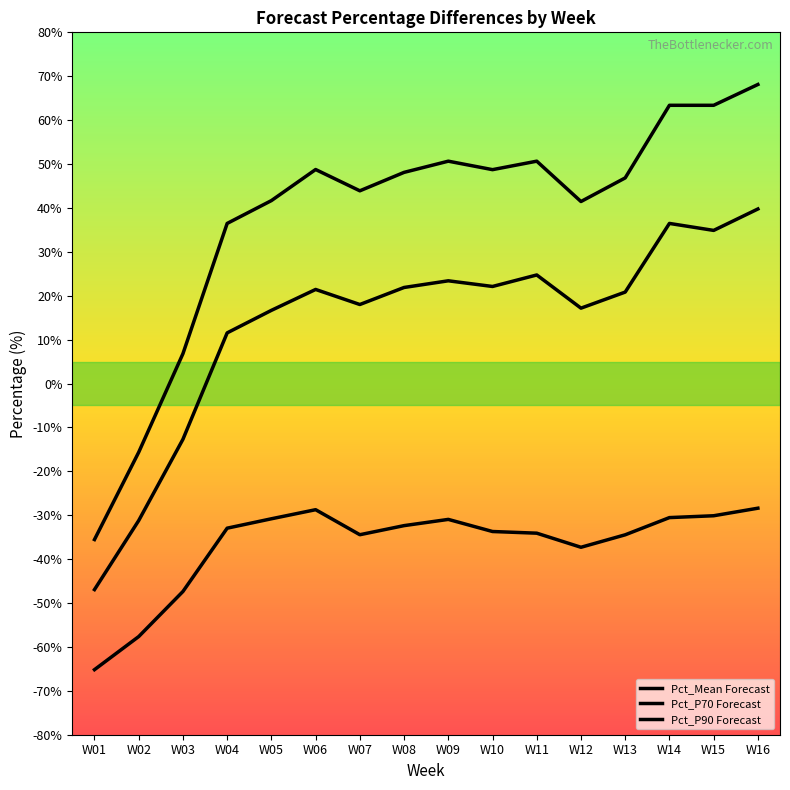

How many lines are shown in the chart?

3